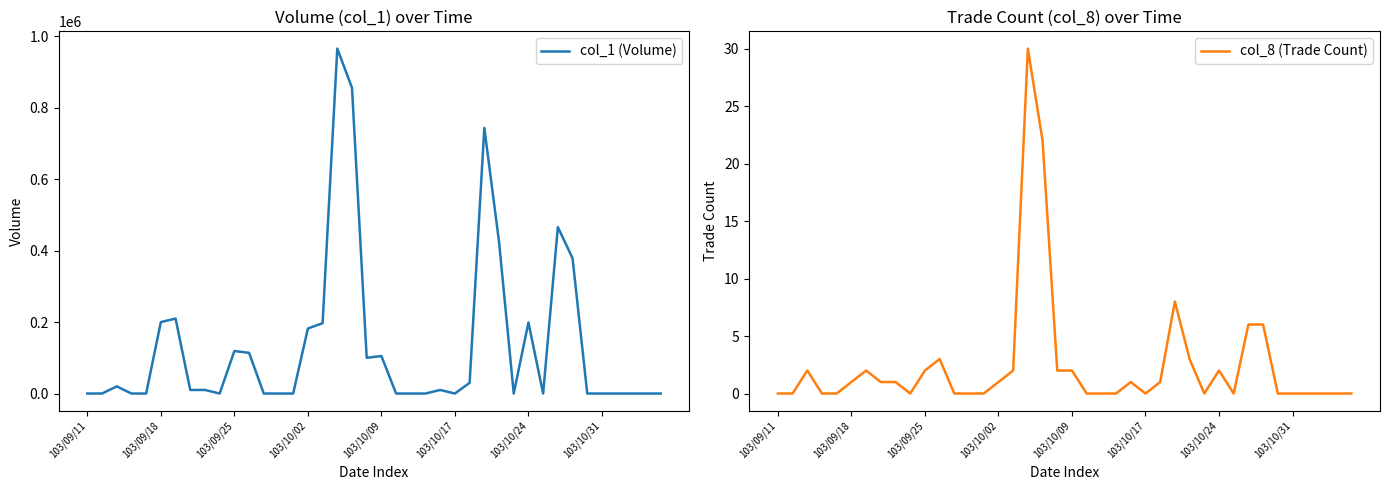

Is it true that col_8 (Trade Count) equals 2 at 103/09/25?

True